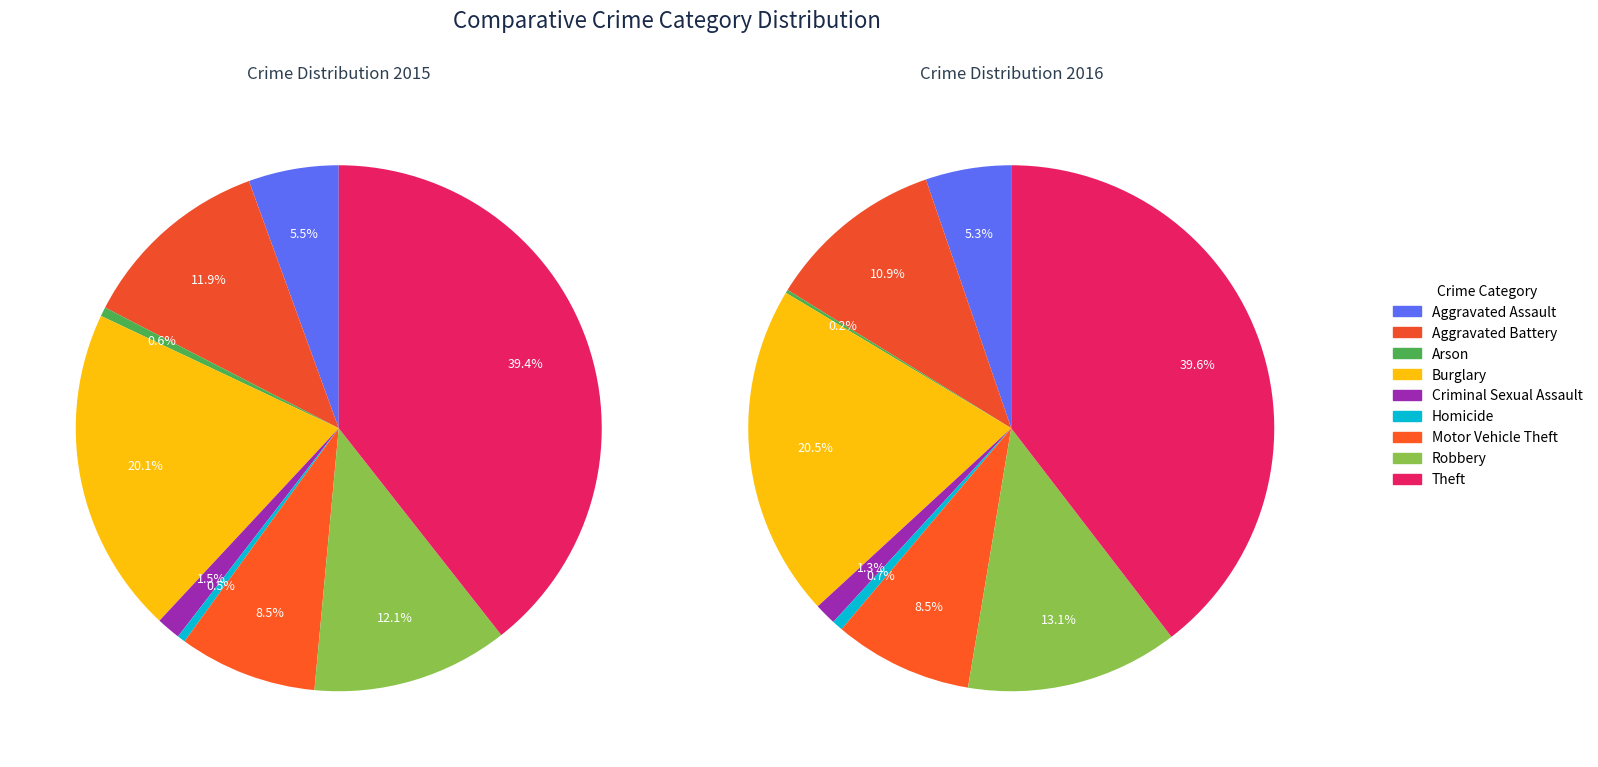

To the nearest percent, what is the difference between the largest and smallest slice percentages?

39%